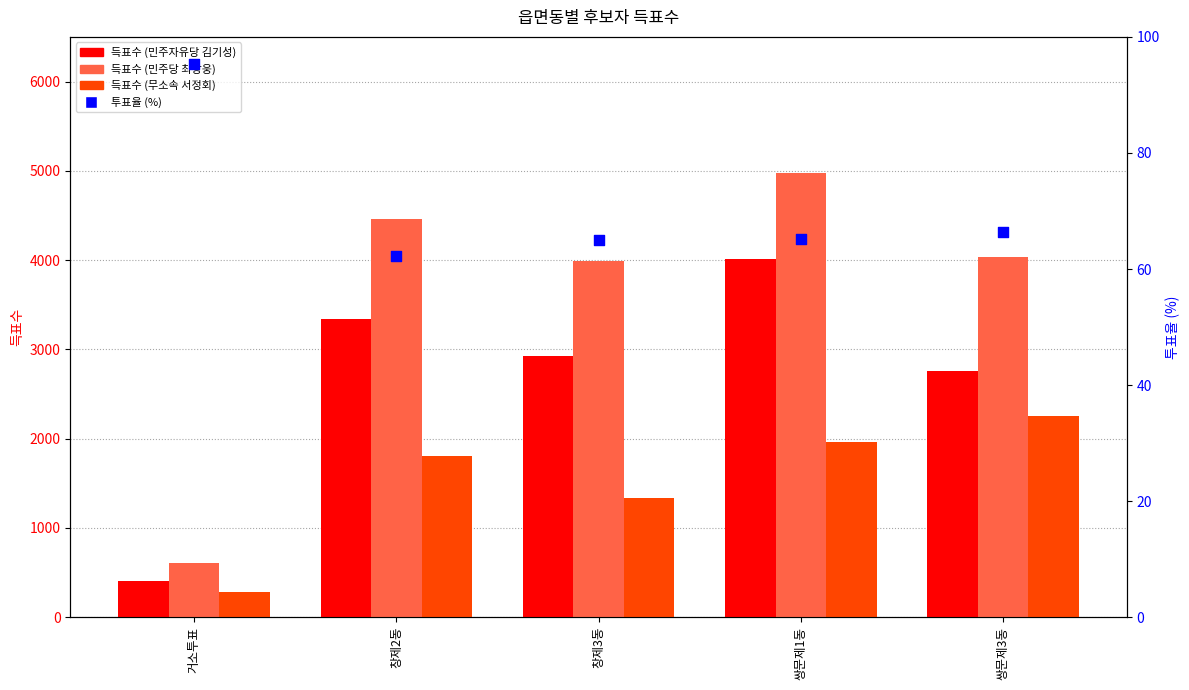

Which series has the largest total across all categories?

민주당 최광웅